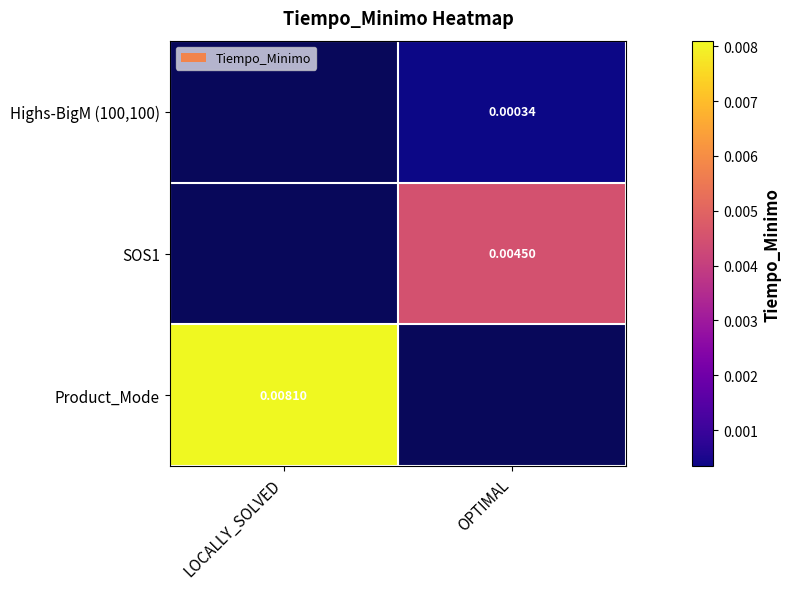

How many data points does each series have?

2